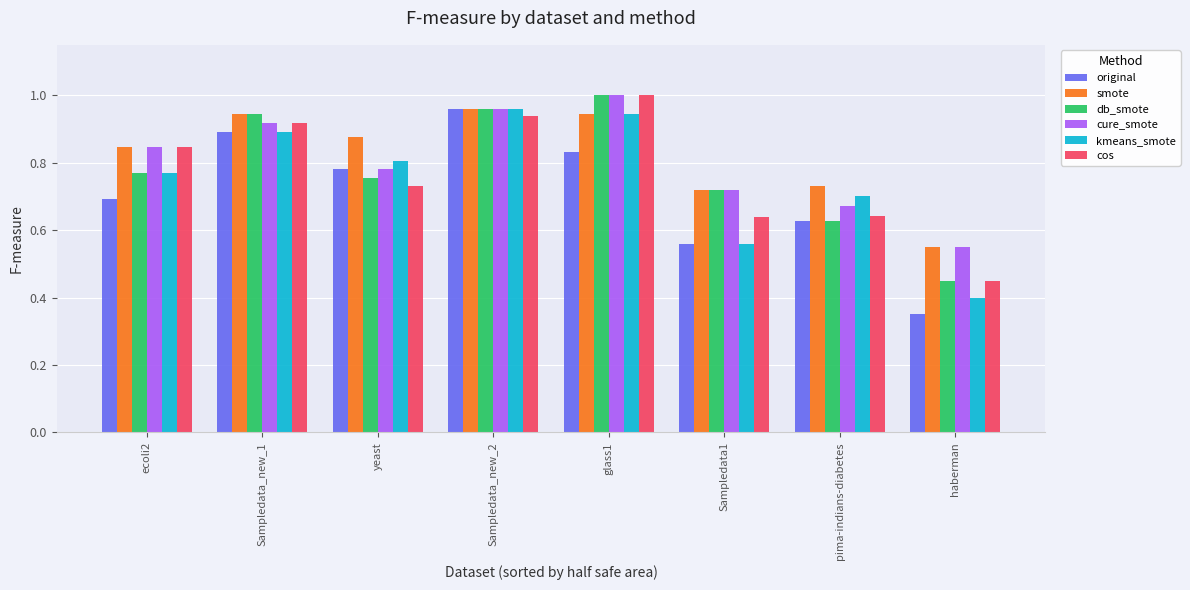

Is it true that smote equals 0.9 at glass1?

True